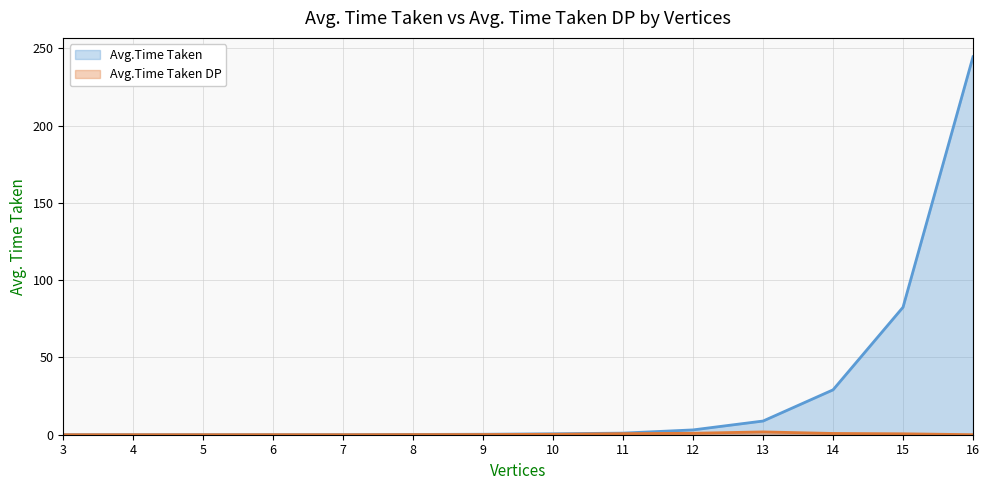

At which category is the sum across all series the highest?

16